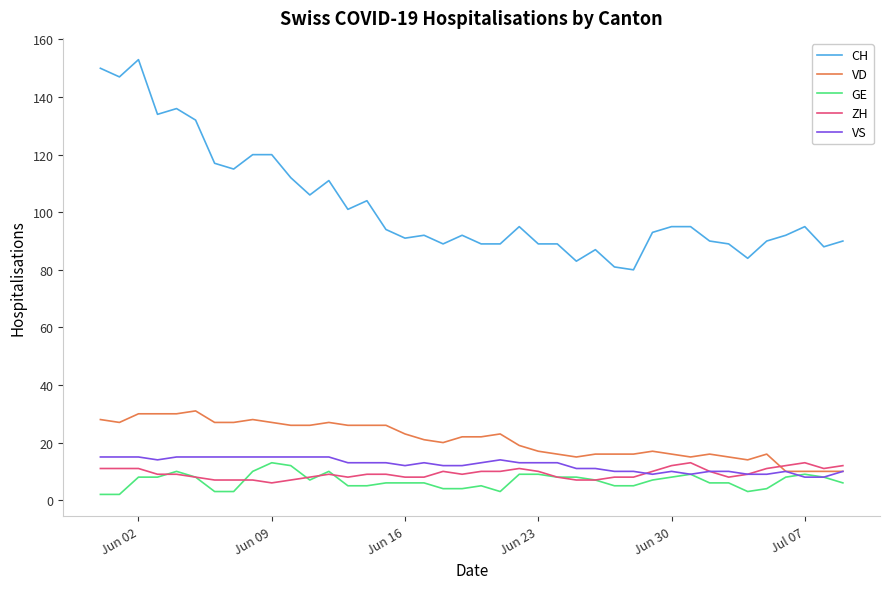

True or false: CH and VD cross at least once.

False